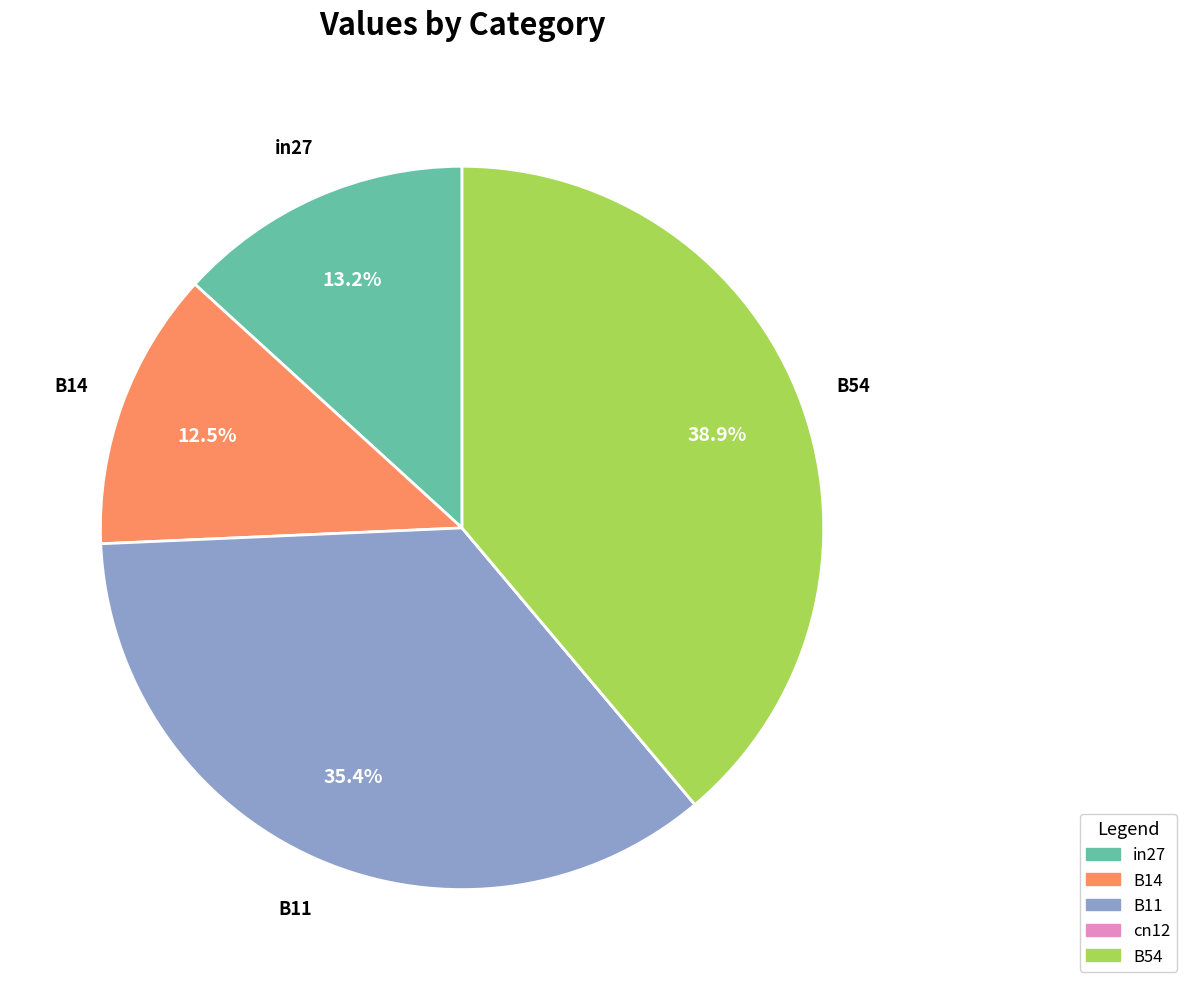

Which slice is the largest?

B54